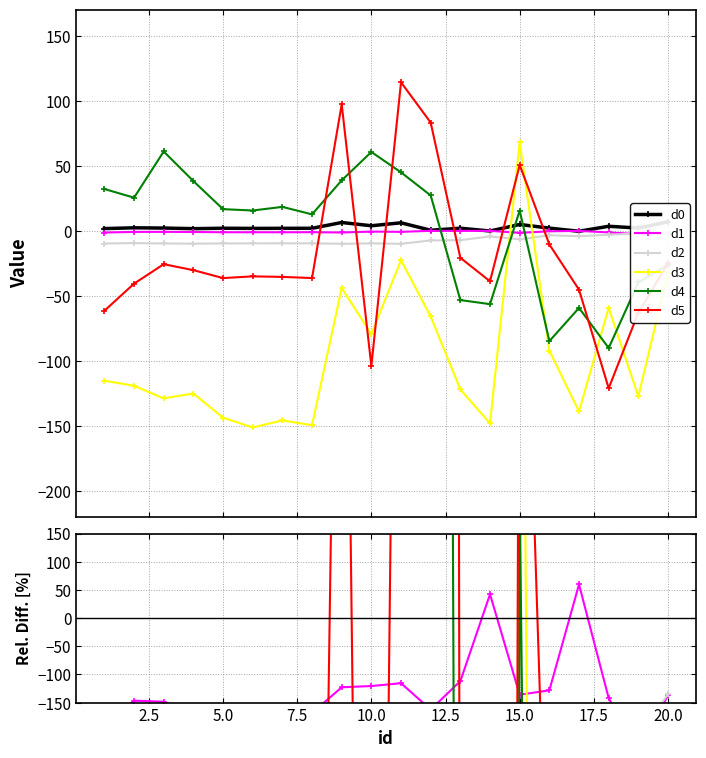

At how many categories does at least one series exceed -14716?

20